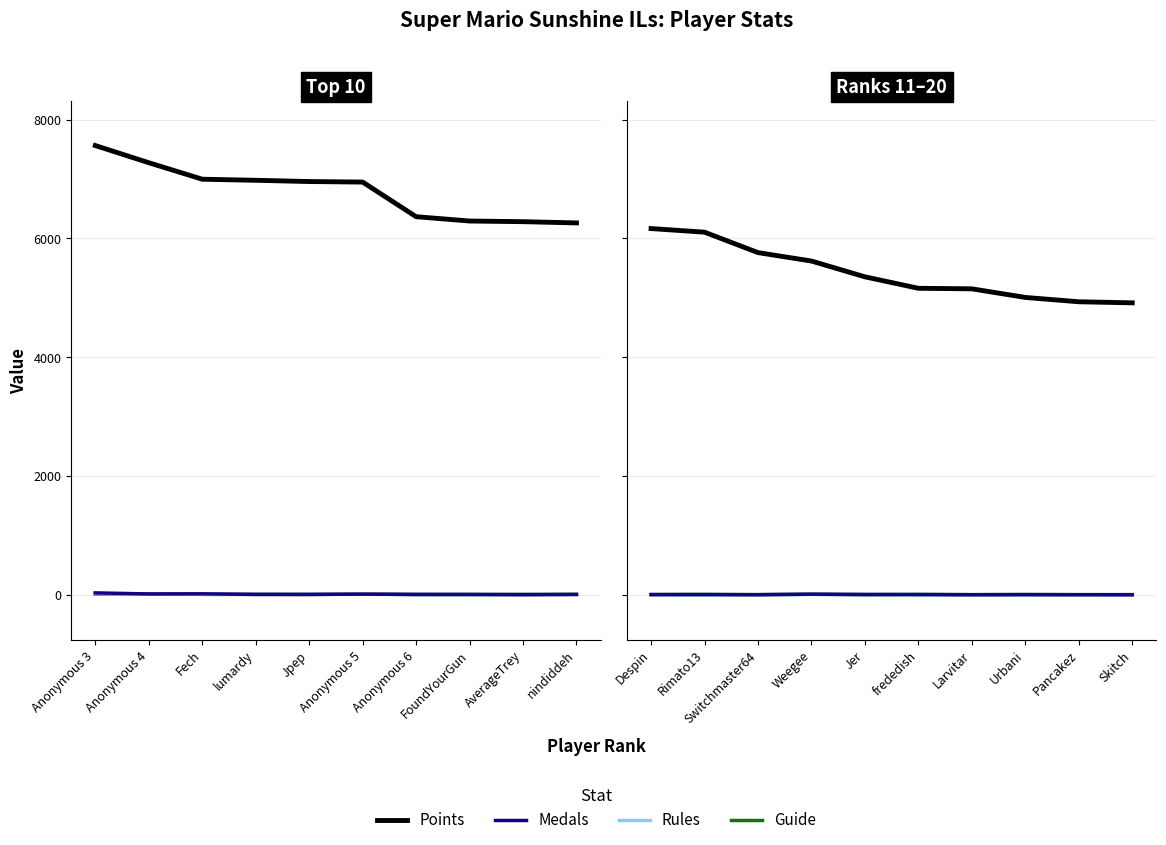

What is the sum of all Guide values?

25